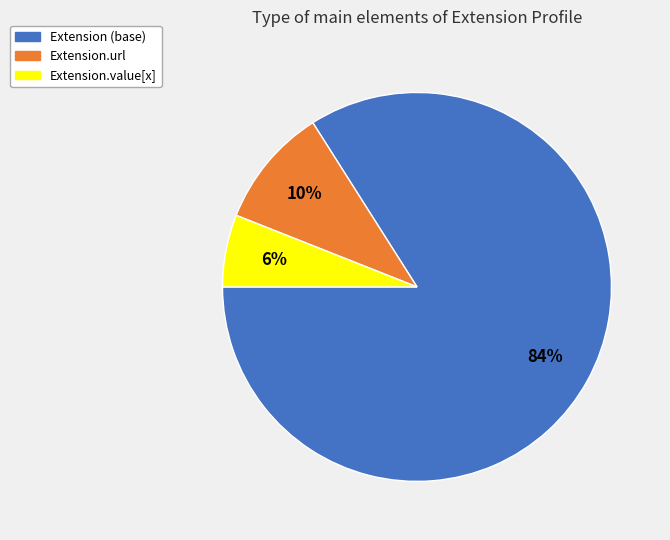

To the nearest percent, what is the average slice percentage?

33%